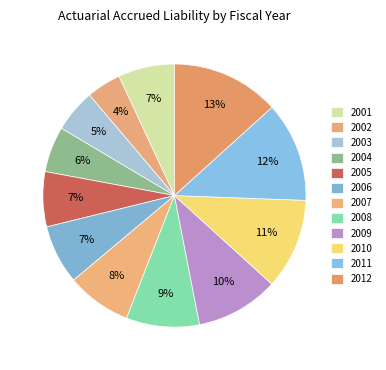

Count the number of slices in the pie.

12